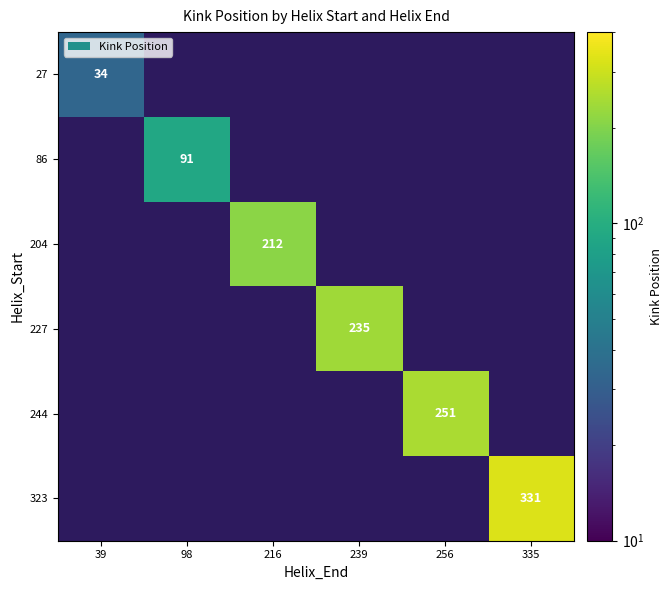

True or false: 86 has a value of 91 at 98.

True